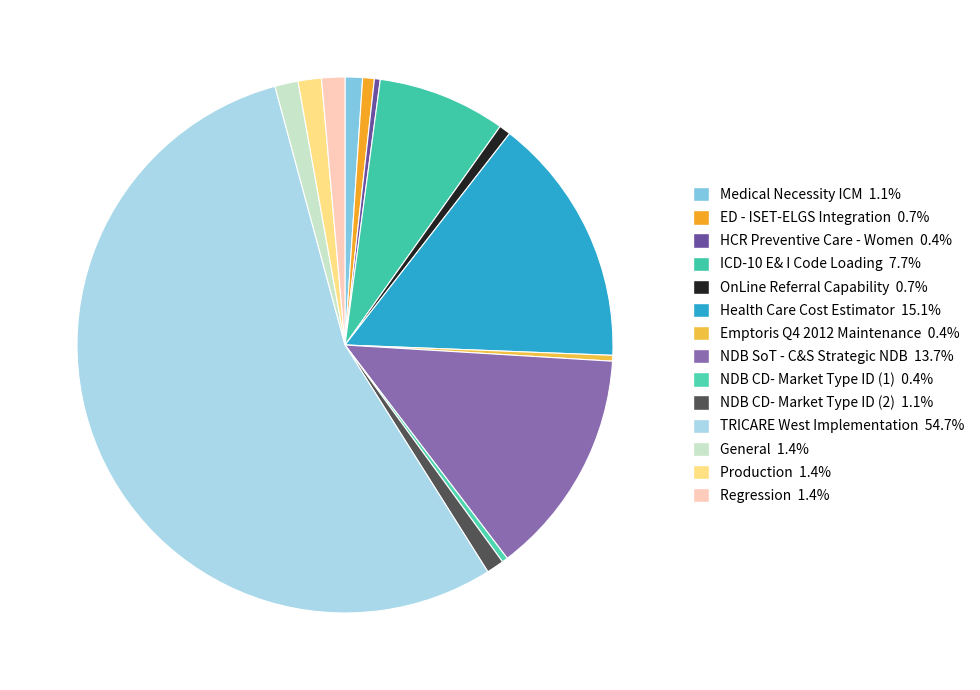

How many slices are in this pie chart?

14